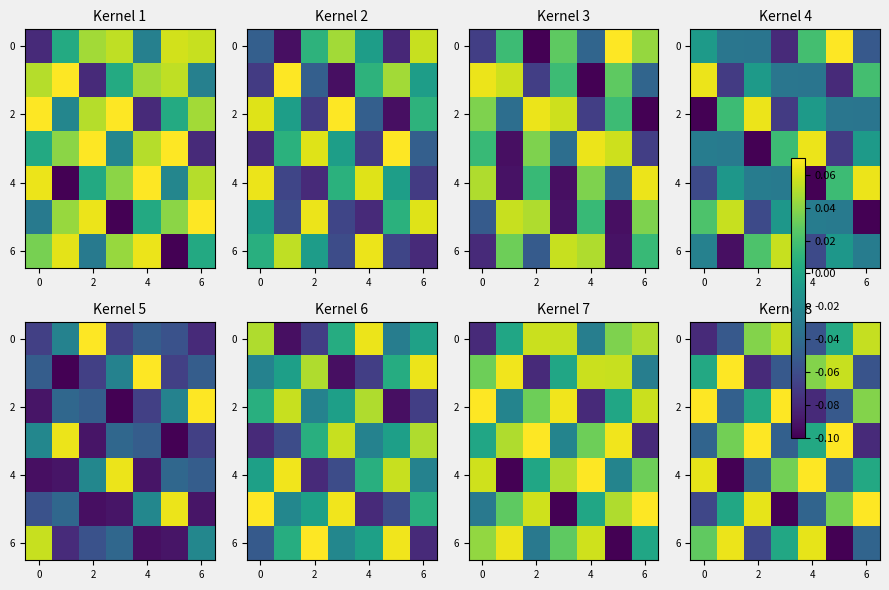

How many data points does each series have?

7